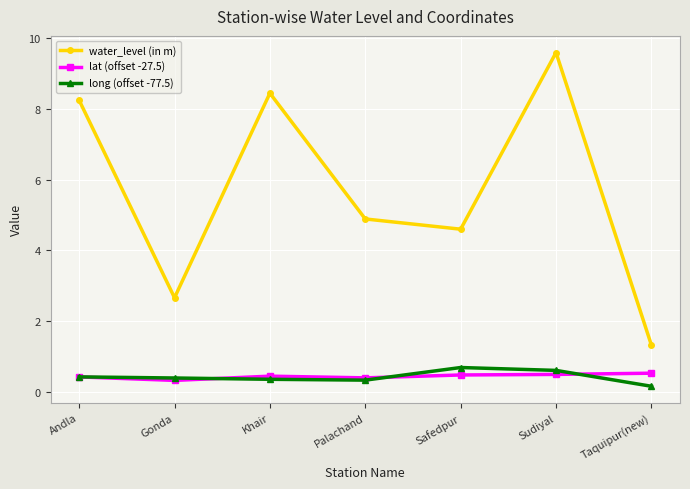

How many lines are shown in the chart?

3